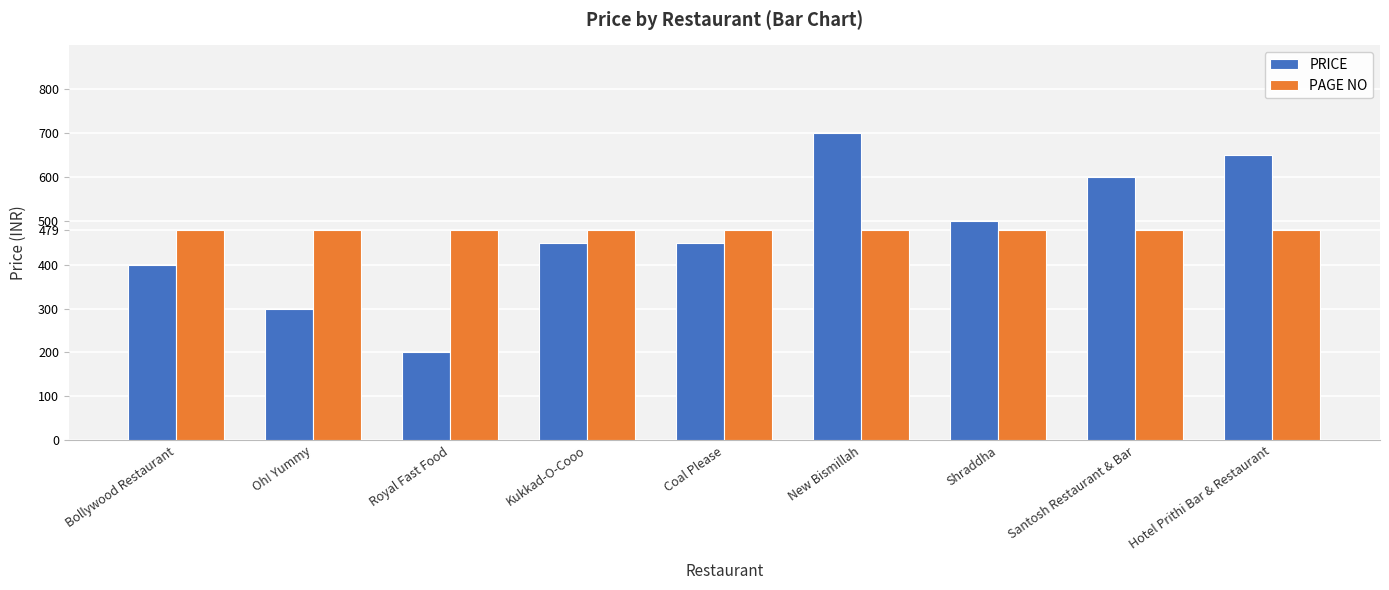

Is it true that PAGE NO equals 120 at Shraddha?

False